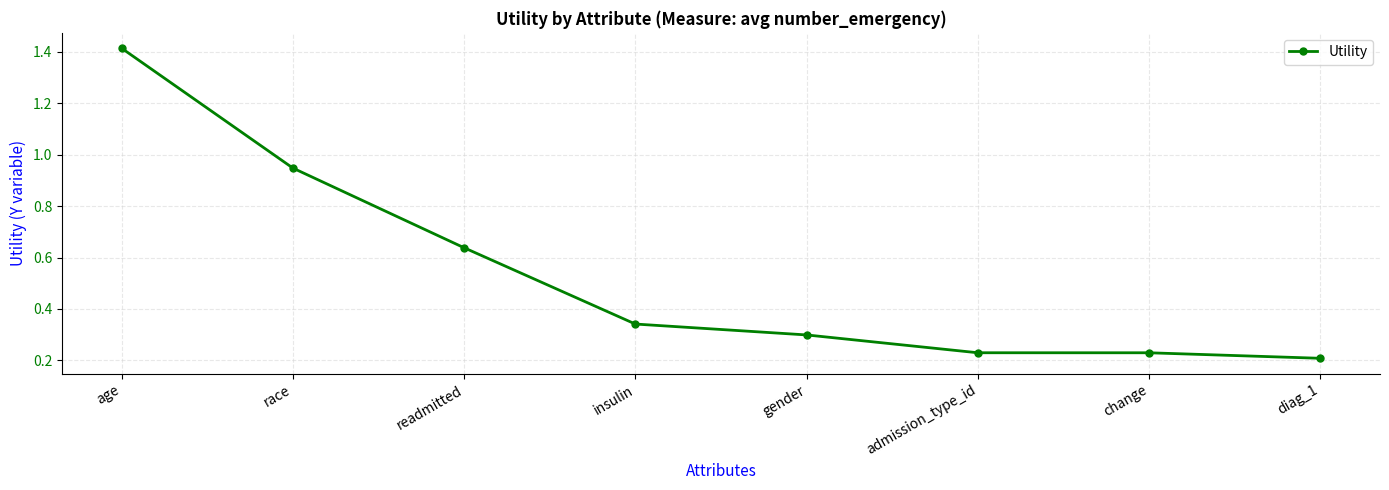

Does the chart have visible grid lines?

Yes